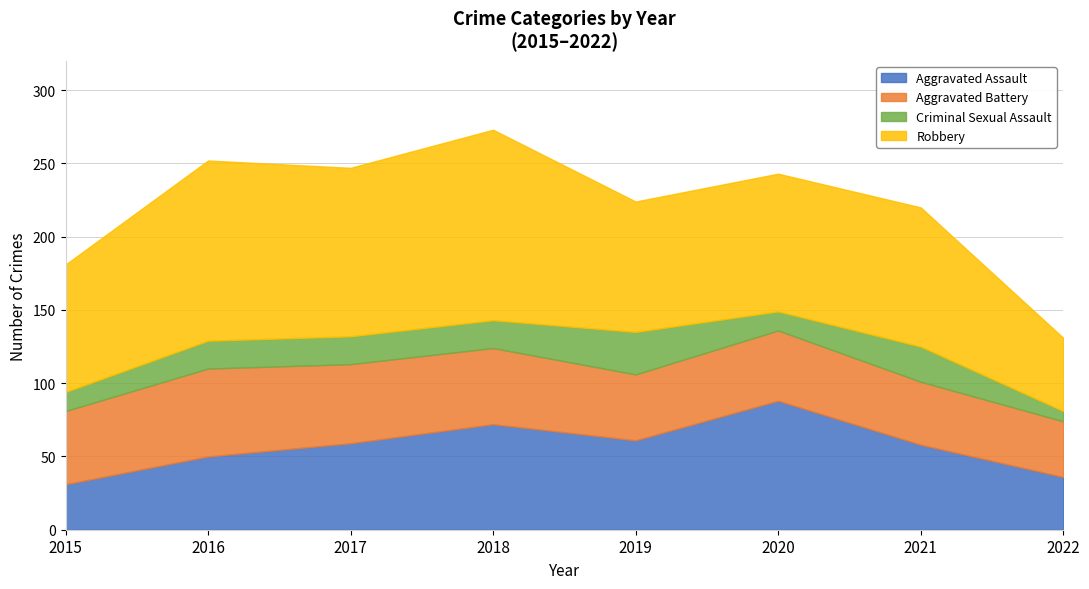

What is the value of the Criminal Sexual Assault point at the 2nd from the left?

19